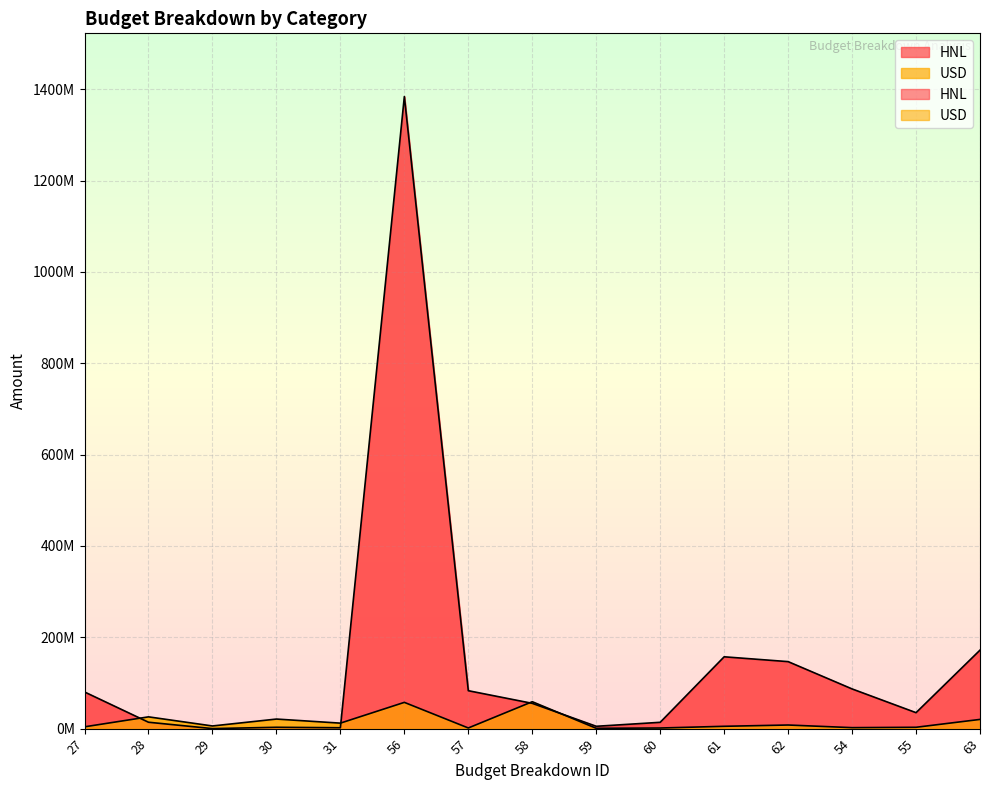

Does the chart display data point markers on the line(s)?

No